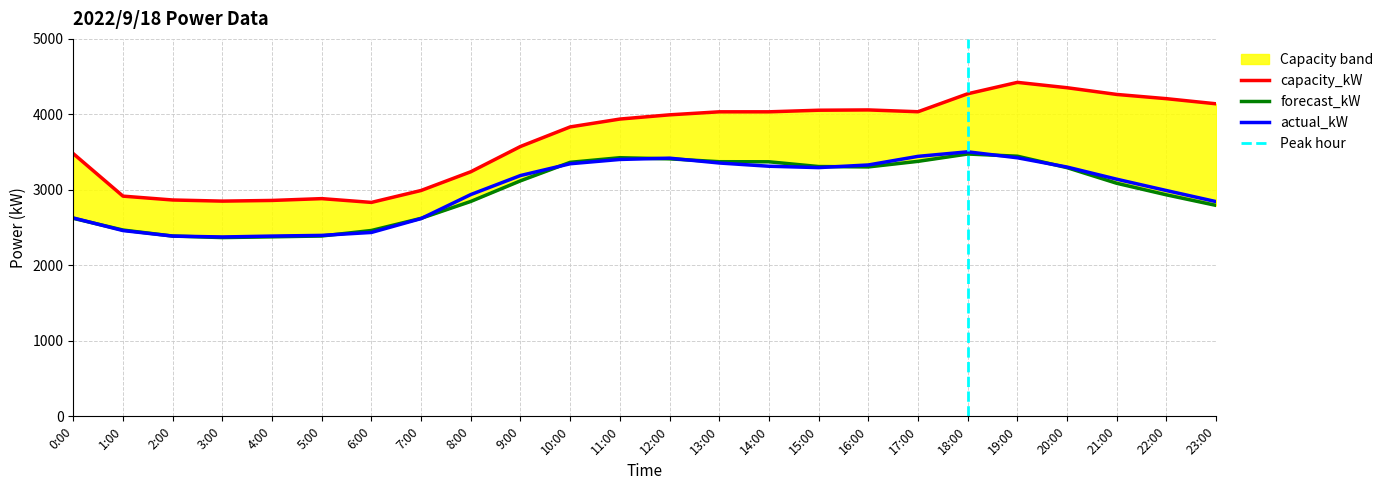

Which series changed the most between 17:00 and 20:00?

capacity_kW